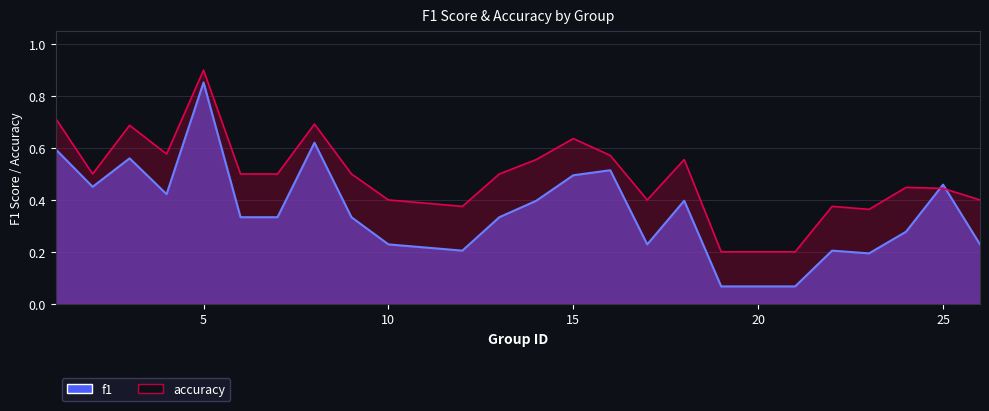

The value of f1 at 6 is 0.3. True or false?

True